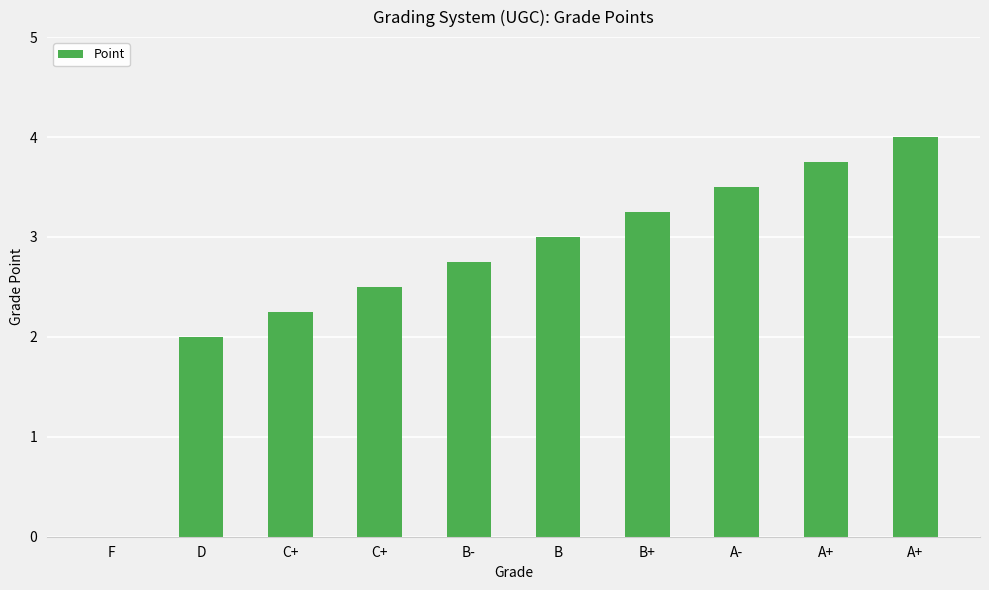

Count the number of data series in this chart.

1